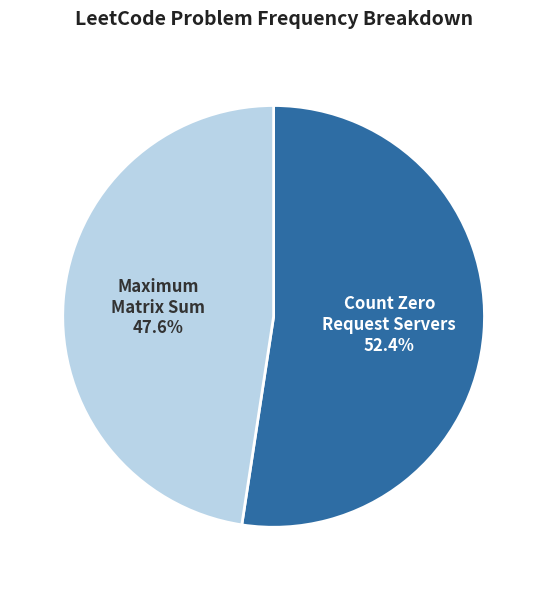

Approximately how many times larger is the value at Count Zero Request Servers compared to Maximum Matrix Sum?

1.1